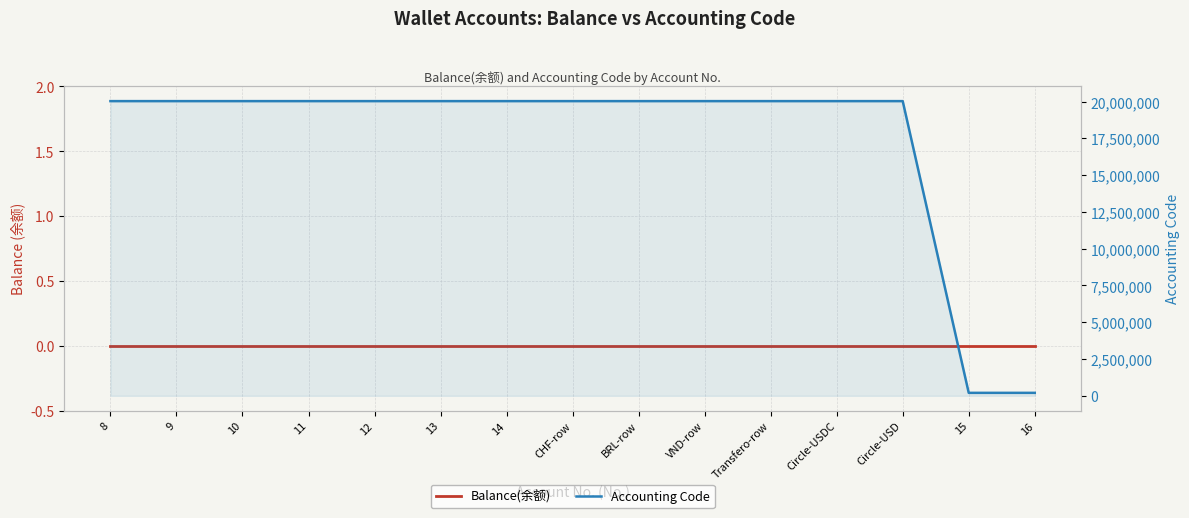

What position from the right is BRL-row?

7